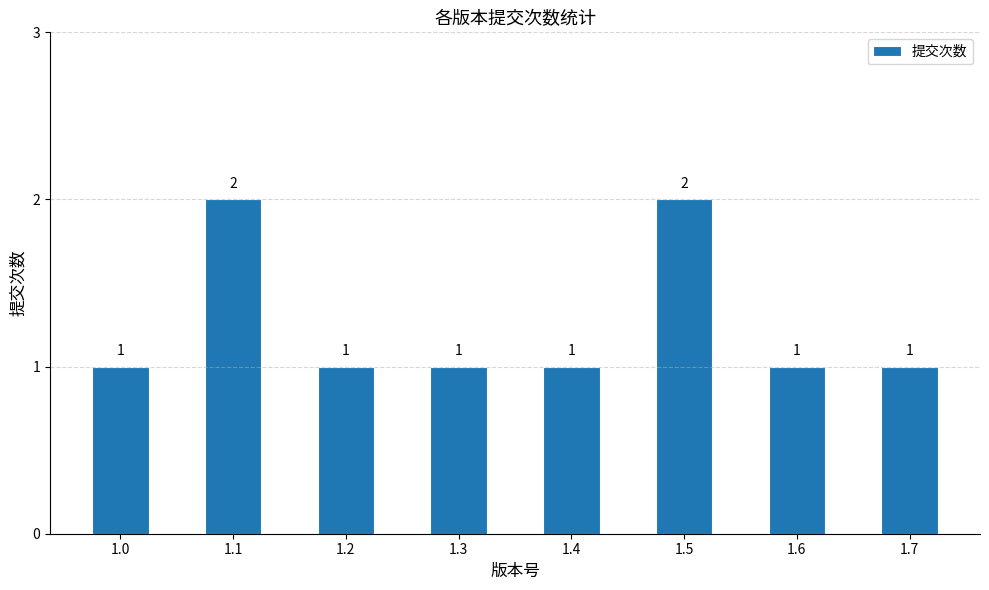

What is the ratio of the value at 1.5 to the value at 1.0?

2.0